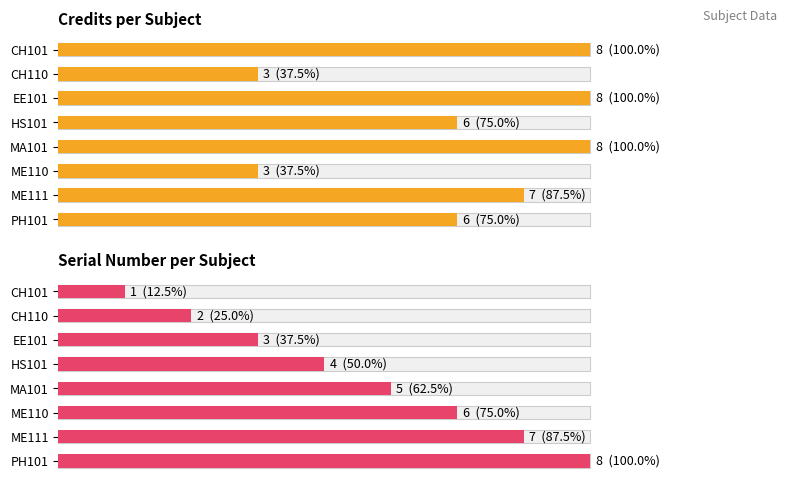

What is the maximum value for Serial Number per Subject?

8